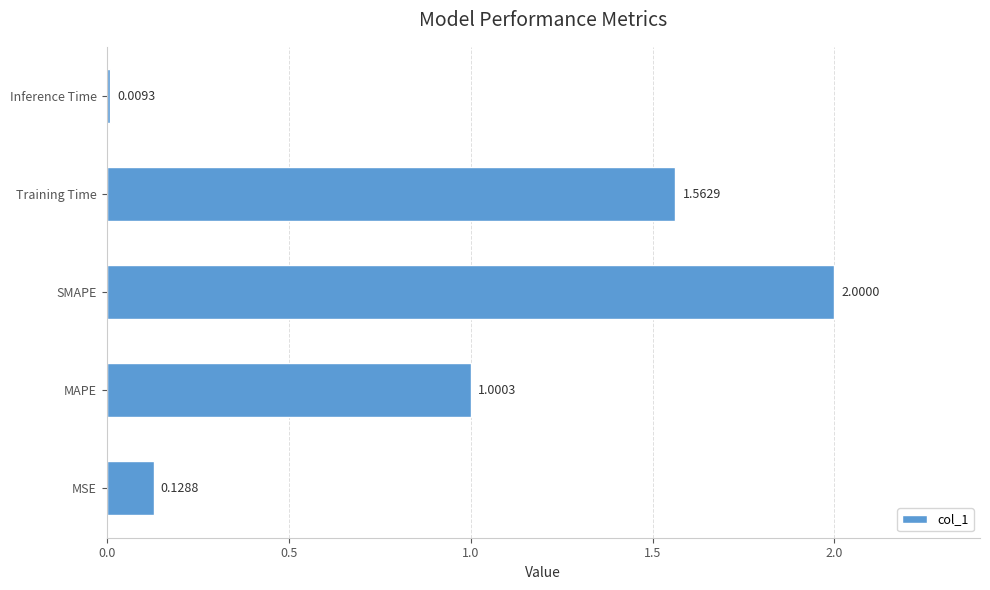

List the labels in order of value, largest first.

SMAPE, Training Time, MAPE, MSE, Inference Time